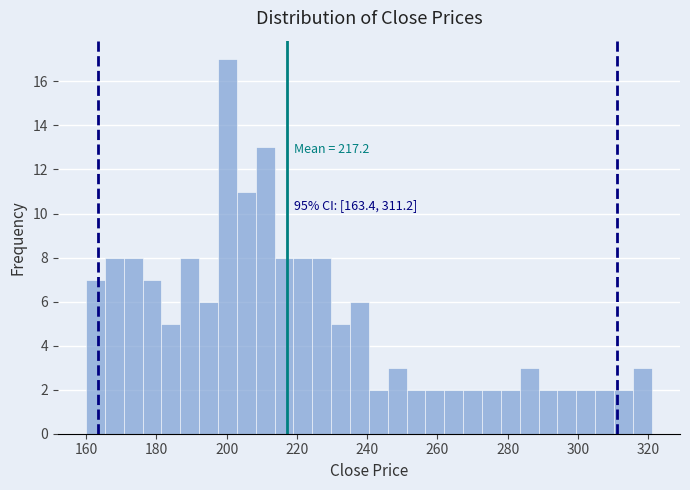

Around what value on the x-axis is the tallest bar? Give the approximate position of its centre, as read against the axis.

200